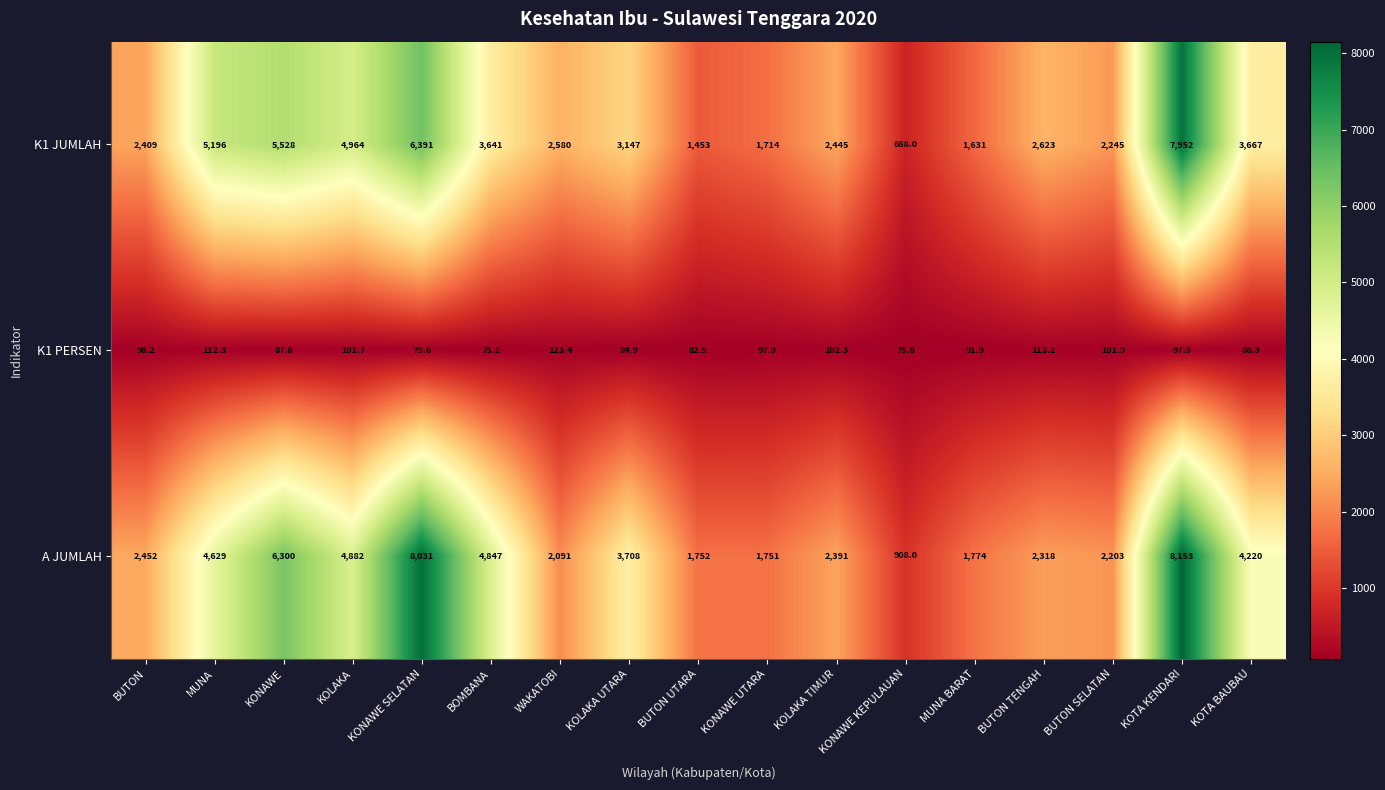

What is the approximate value of K1 PERSEN at KOTA BAUBAU?

86.9